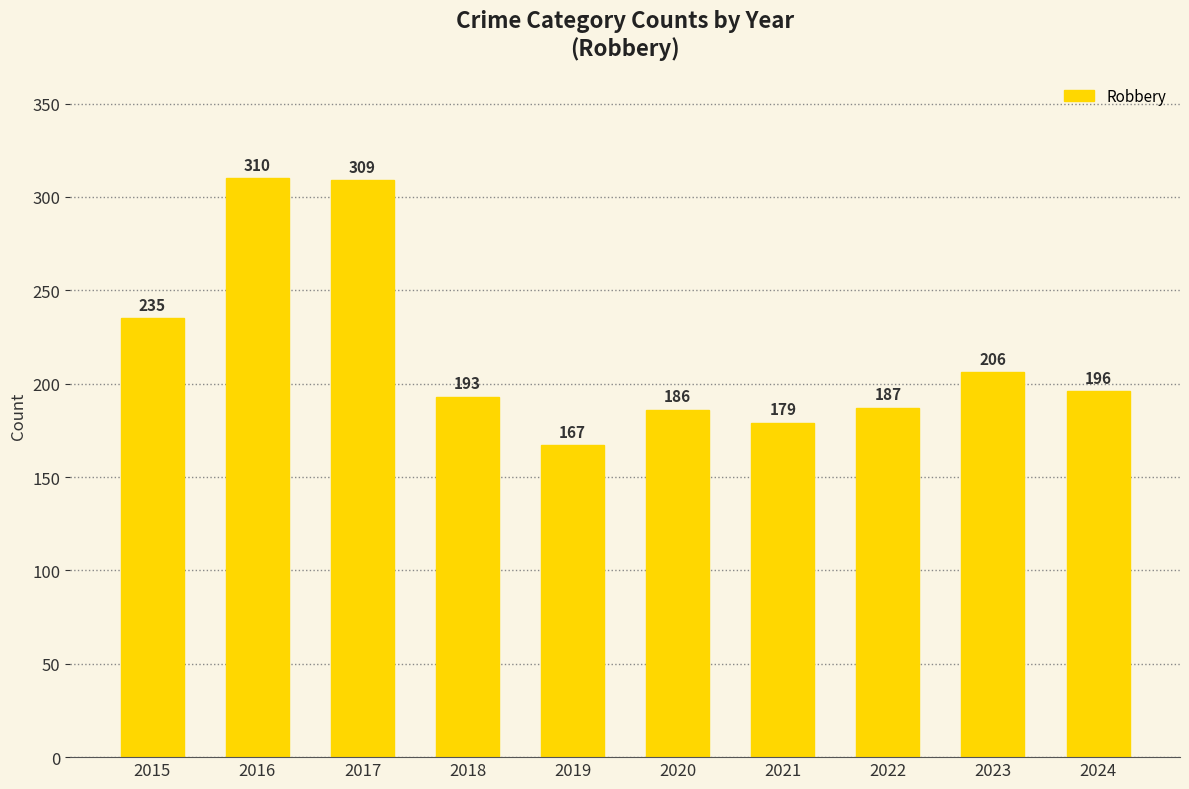

What is the sum of all values?

2168